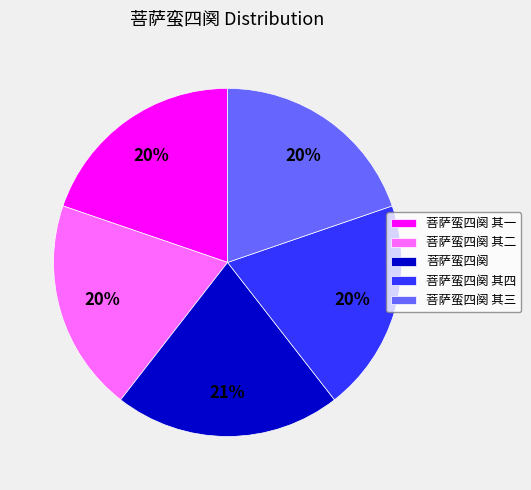

To the nearest percent, what percentage of the pie is 菩萨蛮四阕 其三?

20%